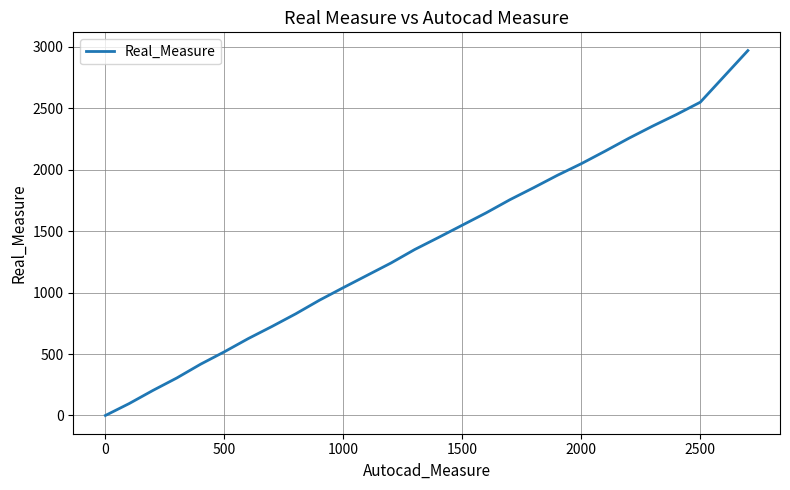

How many categories are shown in the chart?

28